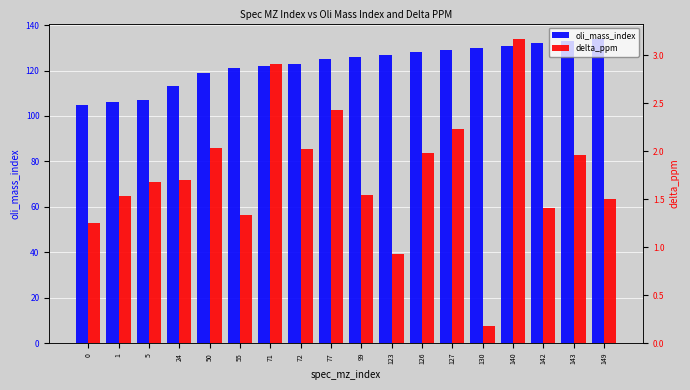

Are the bars horizontal?

No